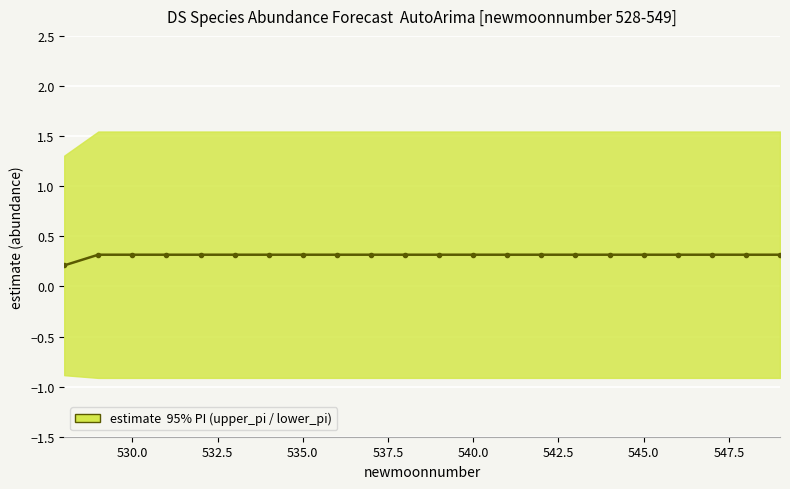

True or false: there are more than 1 points higher than both neighbors.

False